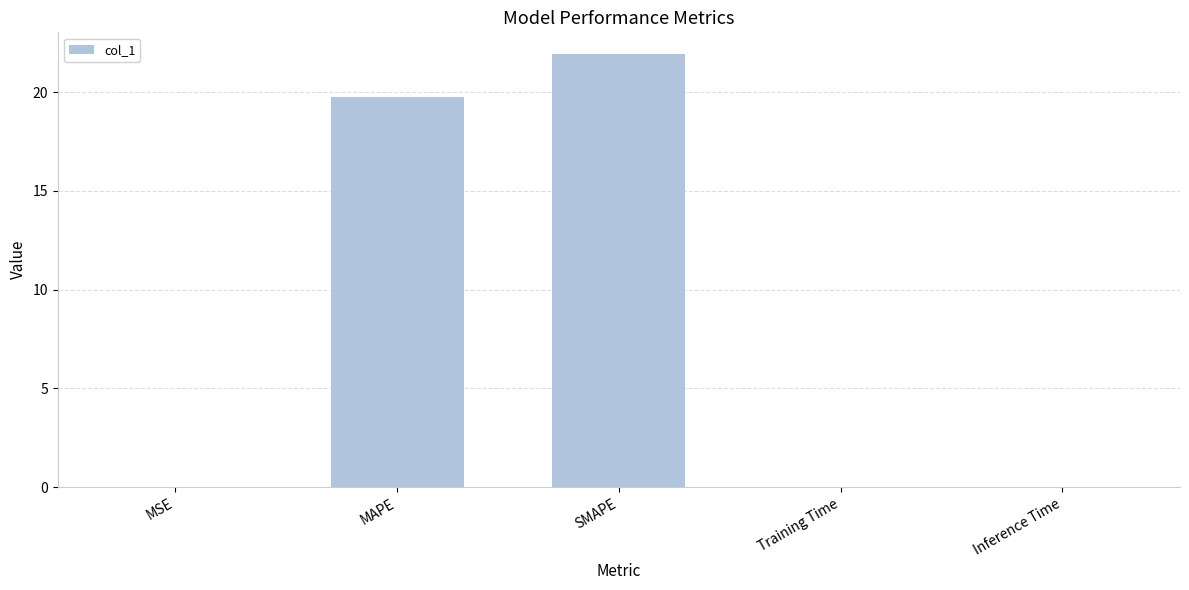

True or false: the data shows 0.0 at Inference Time.

True